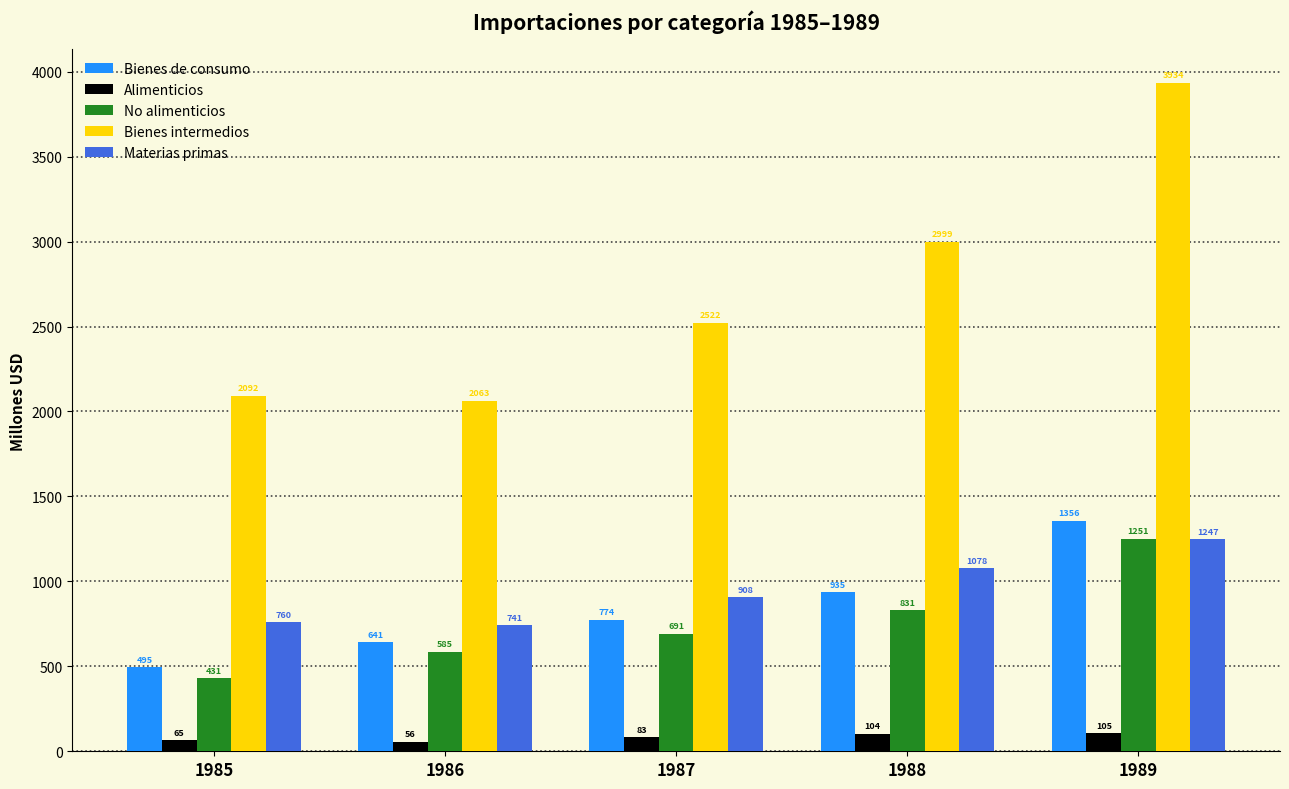

Which series has the largest range (max minus min)?

Bienes intermedios